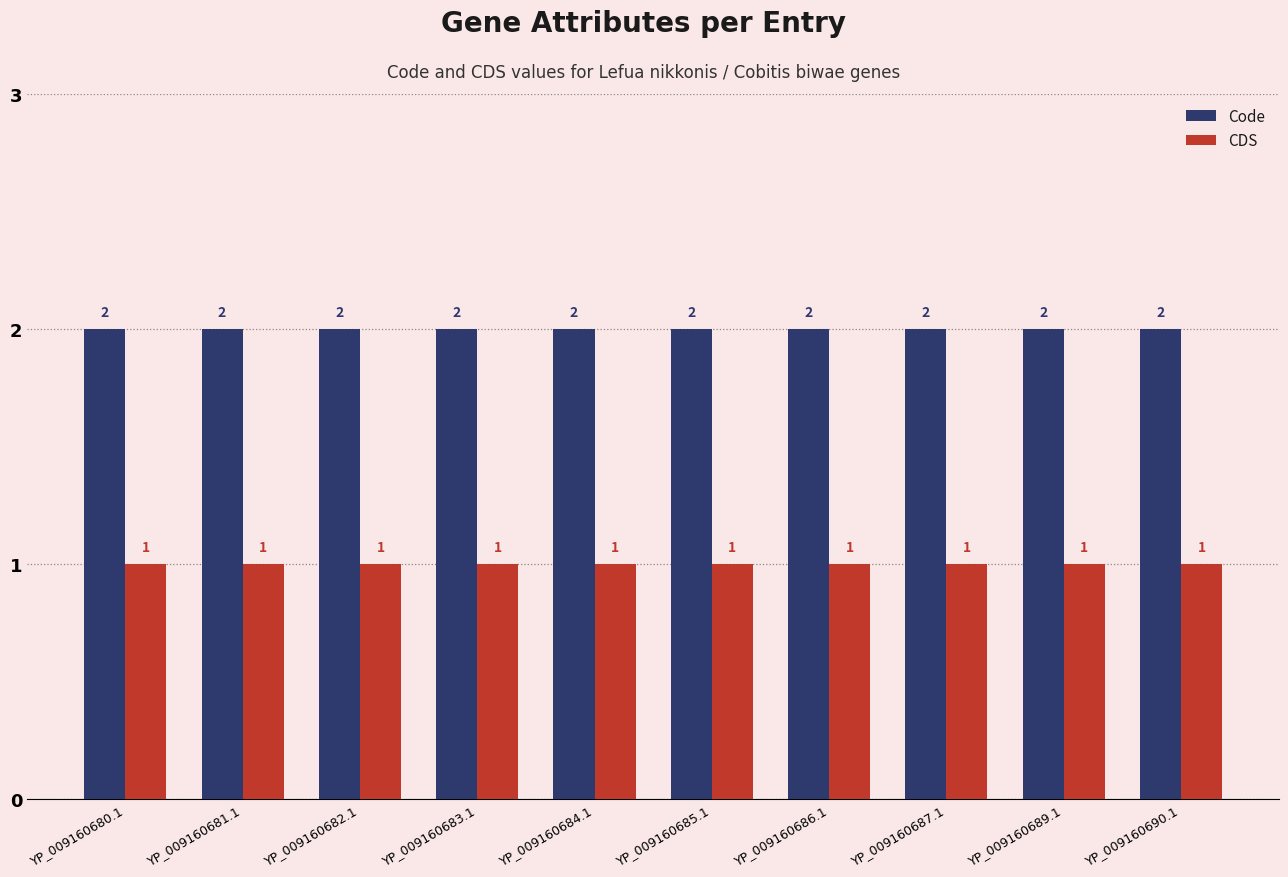

Is the value of Code at YP_009160680.1 greater than the value of CDS at YP_009160687.1?

Yes